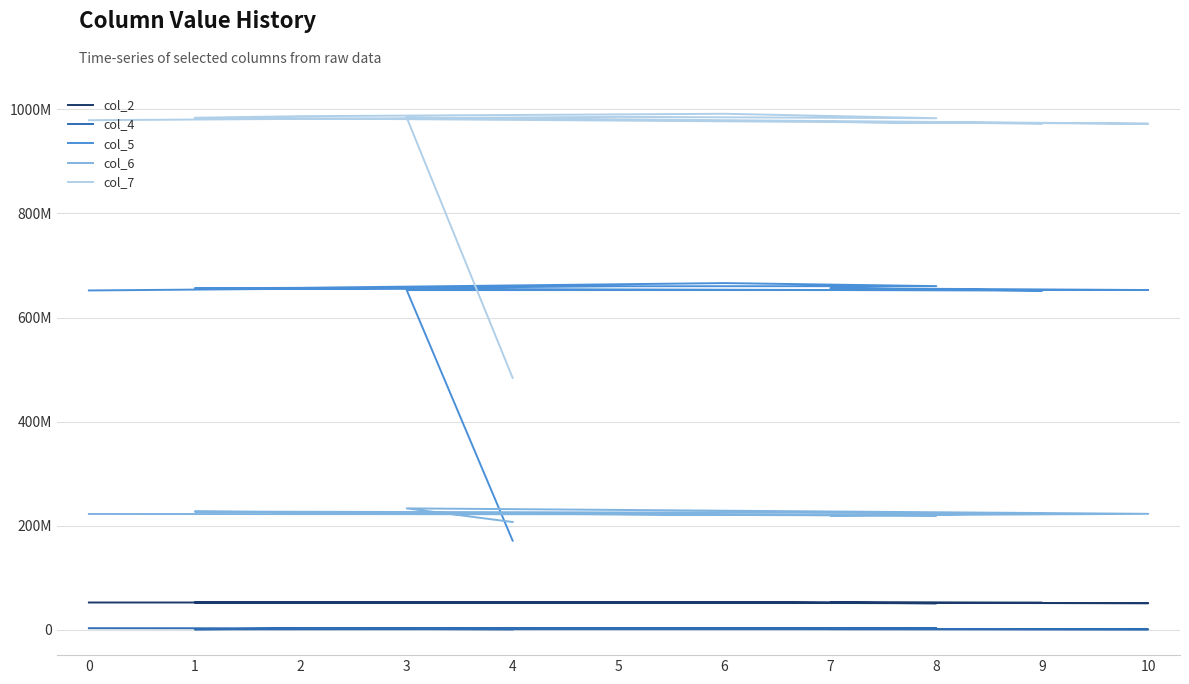

At which category does col_5 reach its first local valley?

9